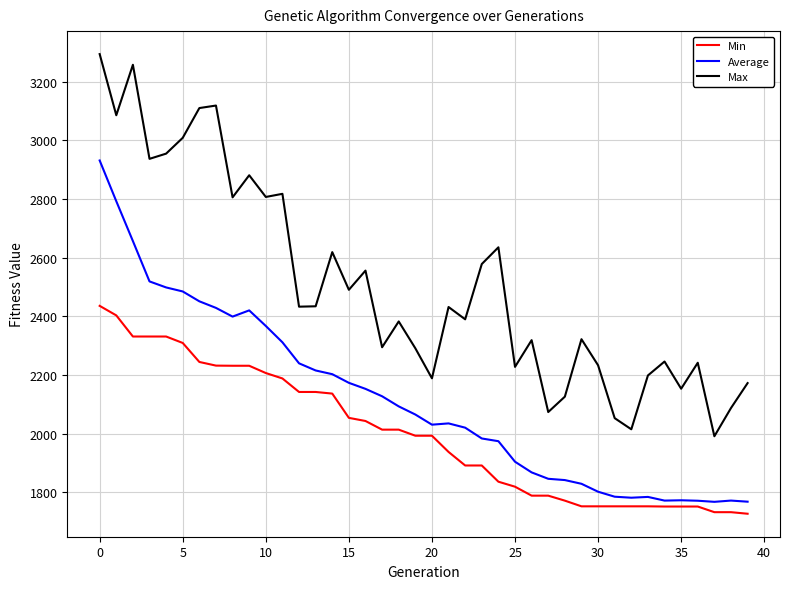

List the series in order of their peak value, highest first.

Max, Average, Min